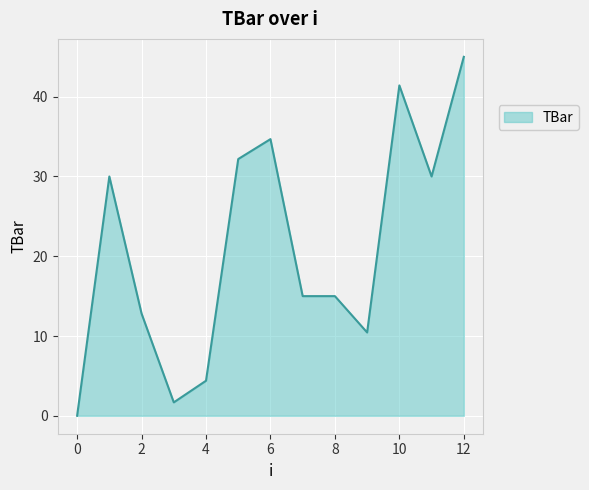

Reading left to right, transcribe all the data shown in this chart.

0.0	30.0	12.8	1.7	4.4	32.2	34.7	15.0	15.0	10.4	41.4	30.0	45.0